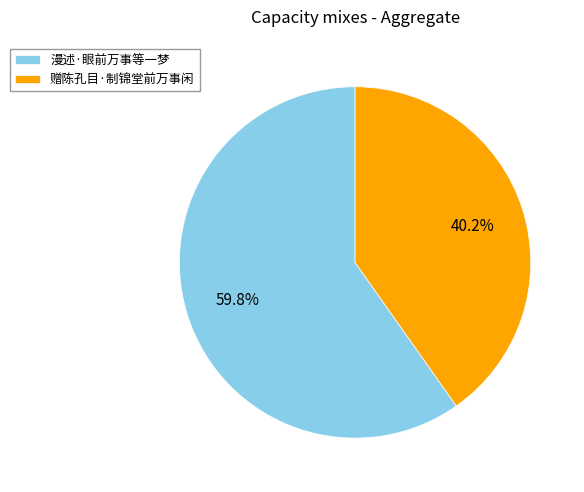

Which slice is the largest?

漫述·眼前万事等一梦